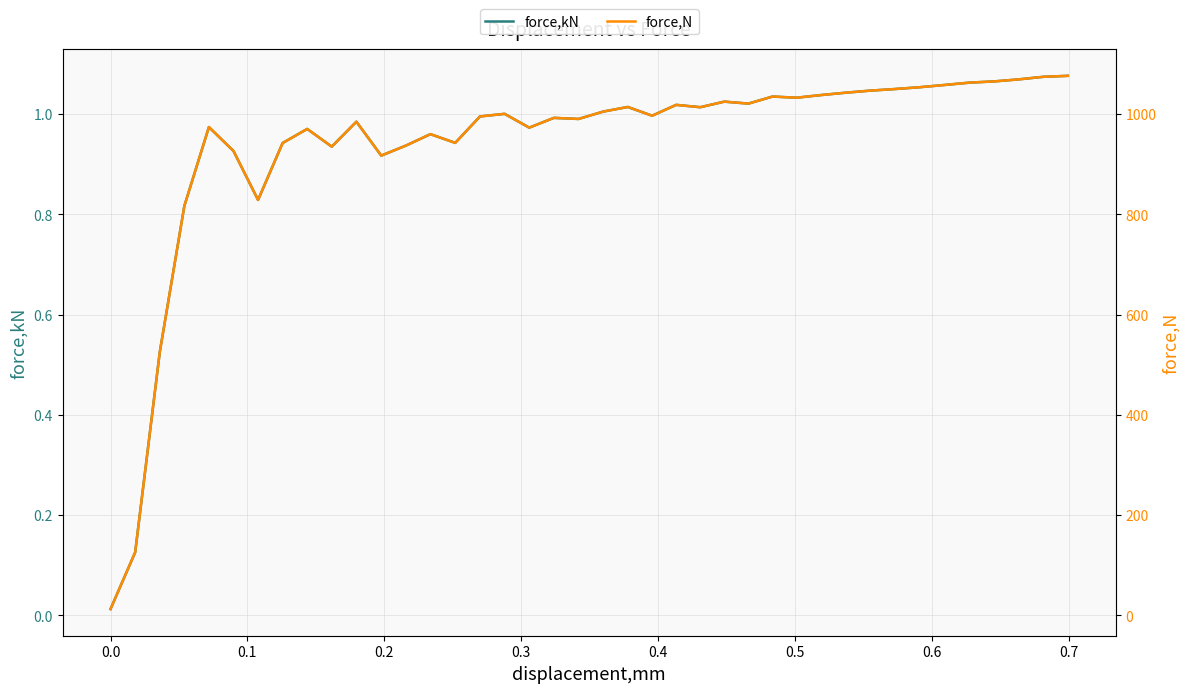

What is the sum of all force,N values?

37547.3